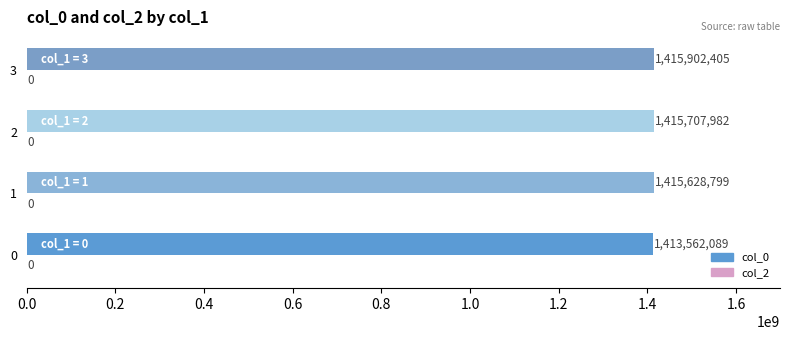

How many bars are there in total?

4